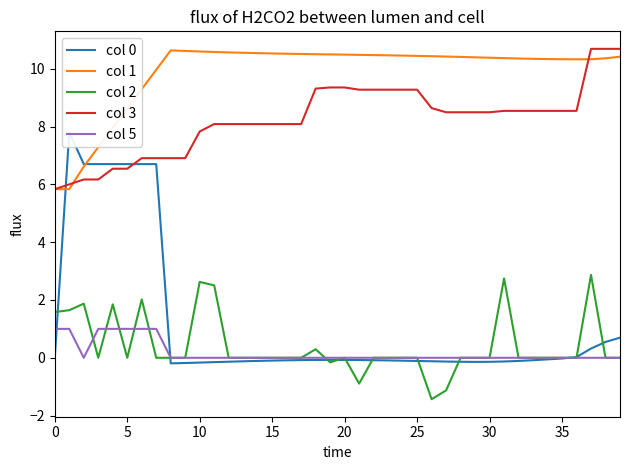

True or false: col 3 and col 2 cross at least once.

False